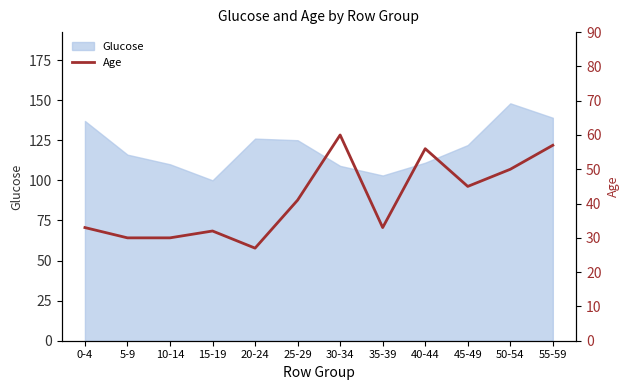

Rank the categories by value from lowest to highest.

20-24, 5-9, 10-14, 15-19, 0-4, 35-39, 25-29, 45-49, 50-54, 40-44, 55-59, 30-34